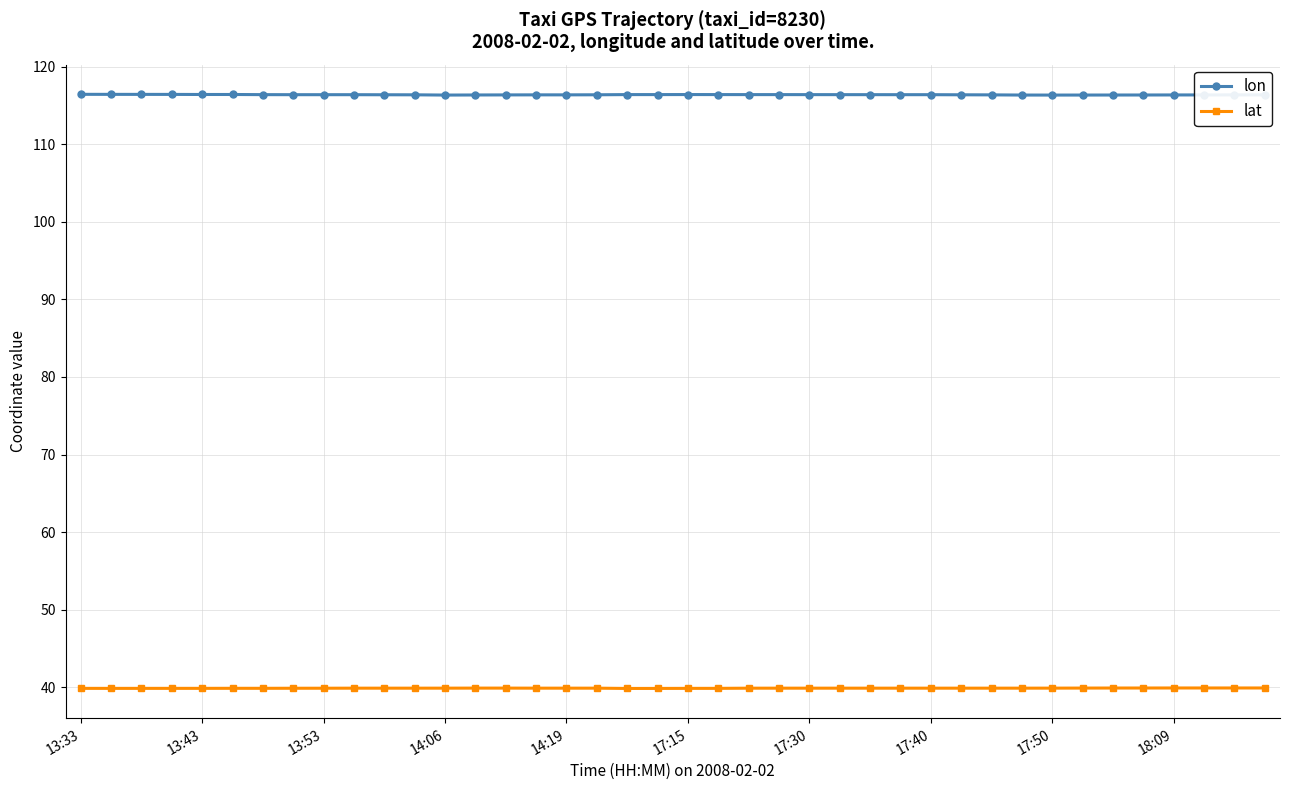

List the series in order of their peak value, lowest first.

lat, lon